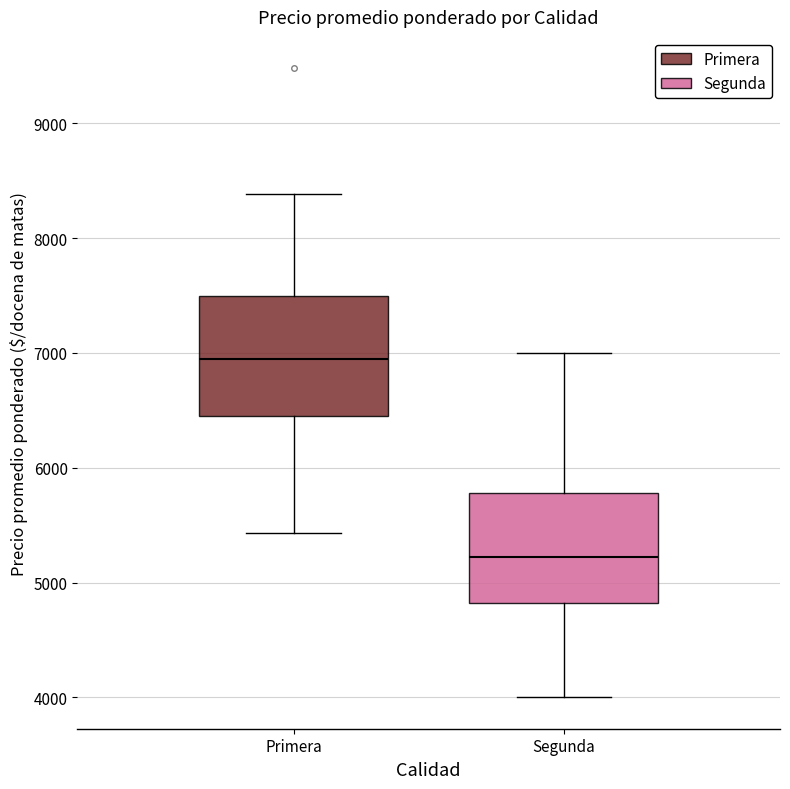

Reading left to right, transcribe this box plot: for each box, give where its median line is, the range the box spans, and where its two whiskers end, as read against the y-axis. The values are not printed on the chart, so give them approximately, as read against the axis.

Primera: median 7000, box 6400 to 7500, whiskers 5400 to 8400
Segunda: median 5200, box 4800 to 5800, whiskers 4000 to 7000